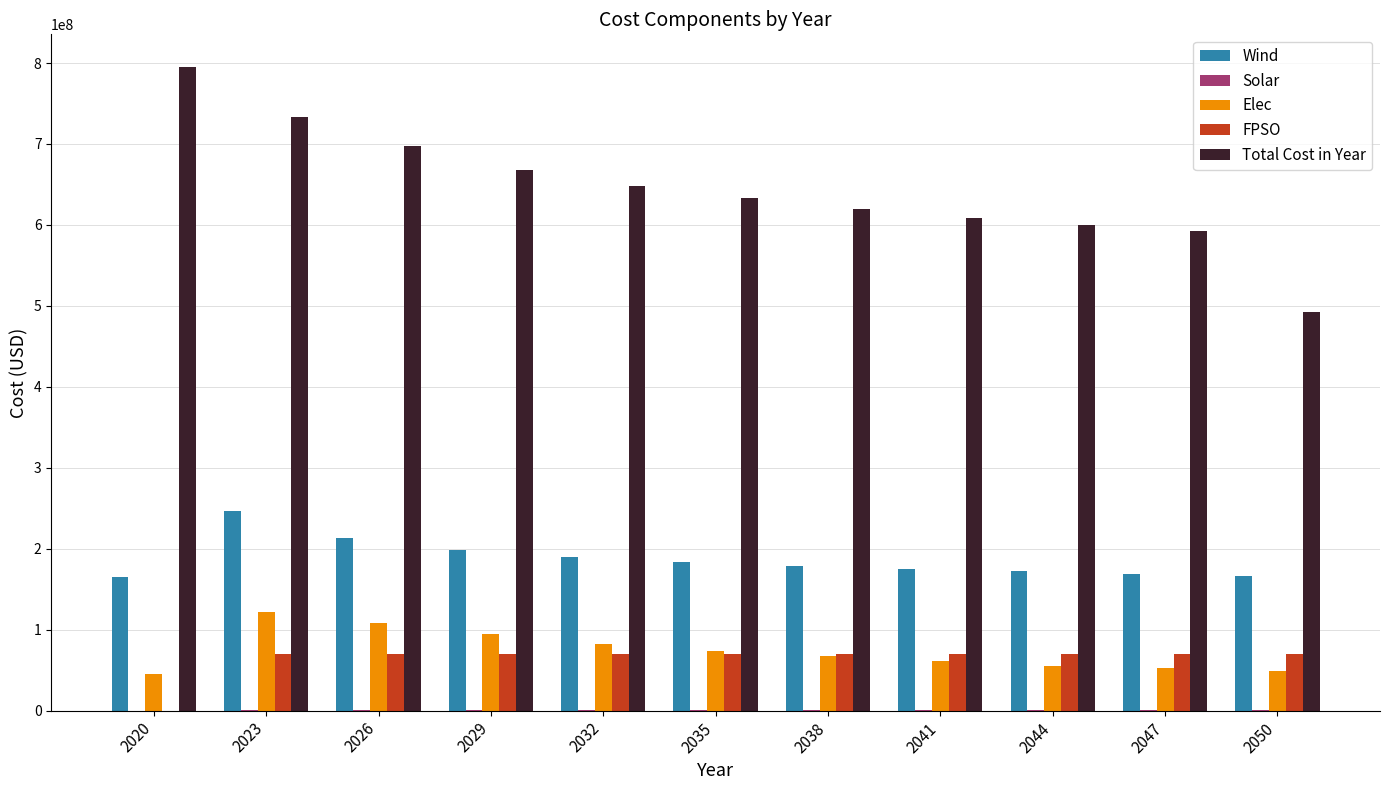

Which series has the largest range (max minus min)?

Total Cost in Year